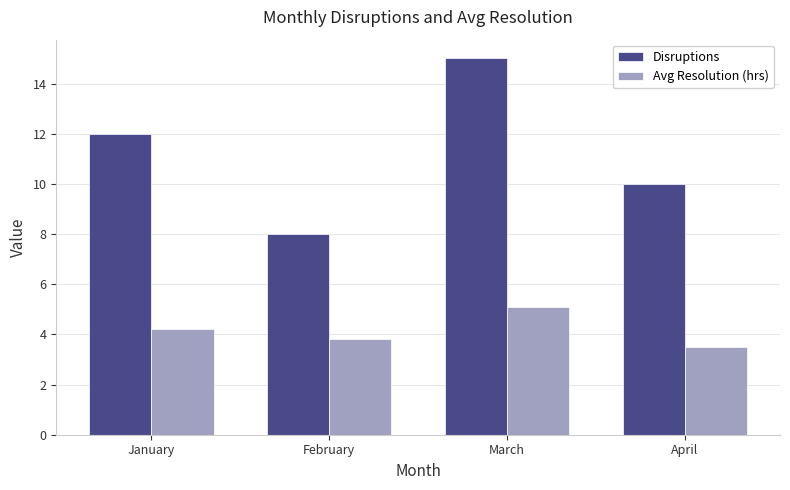

Which series has the largest total across all categories?

Disruptions